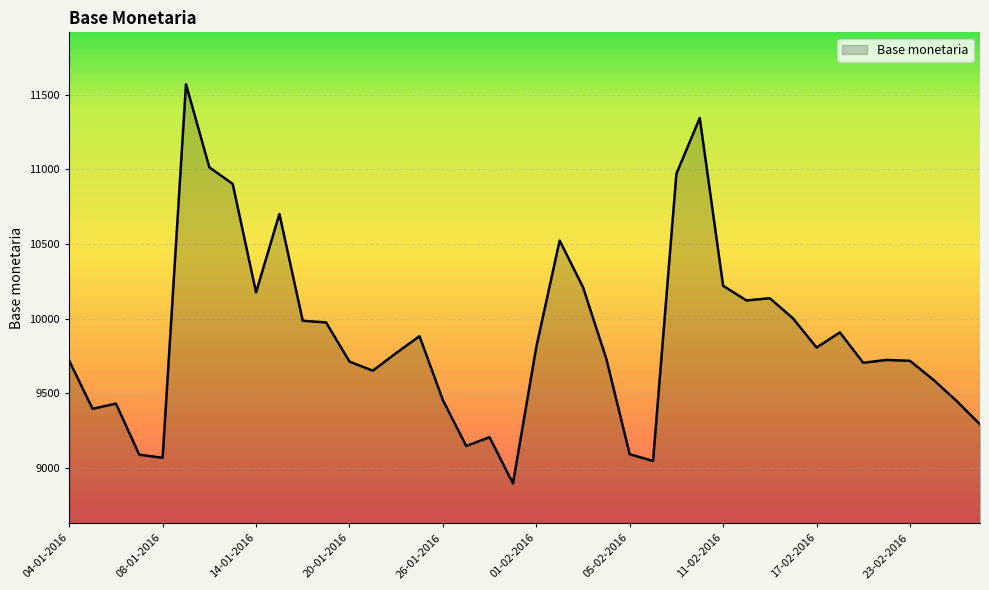

What is the maximum value shown in the chart?

11569